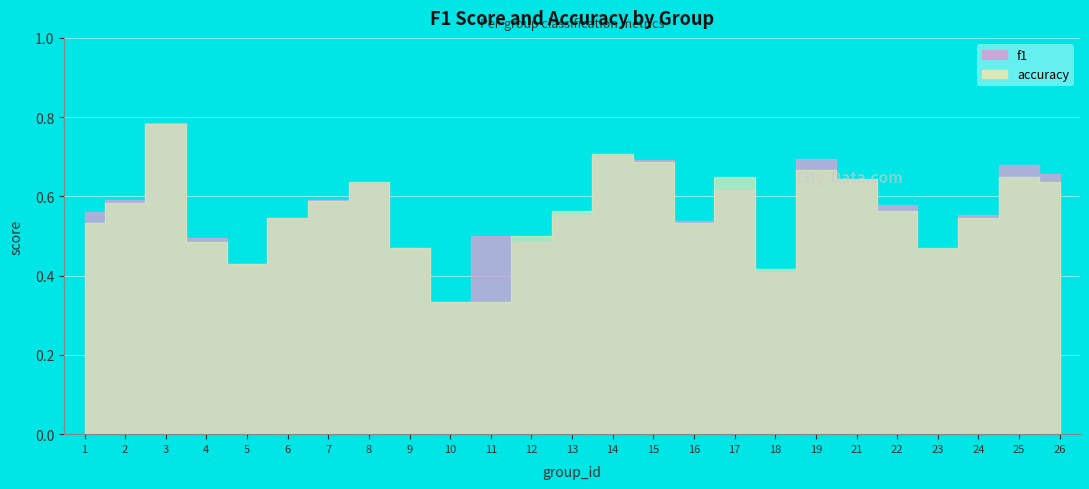

Rank the series by their average value, from highest to lowest.

f1, accuracy